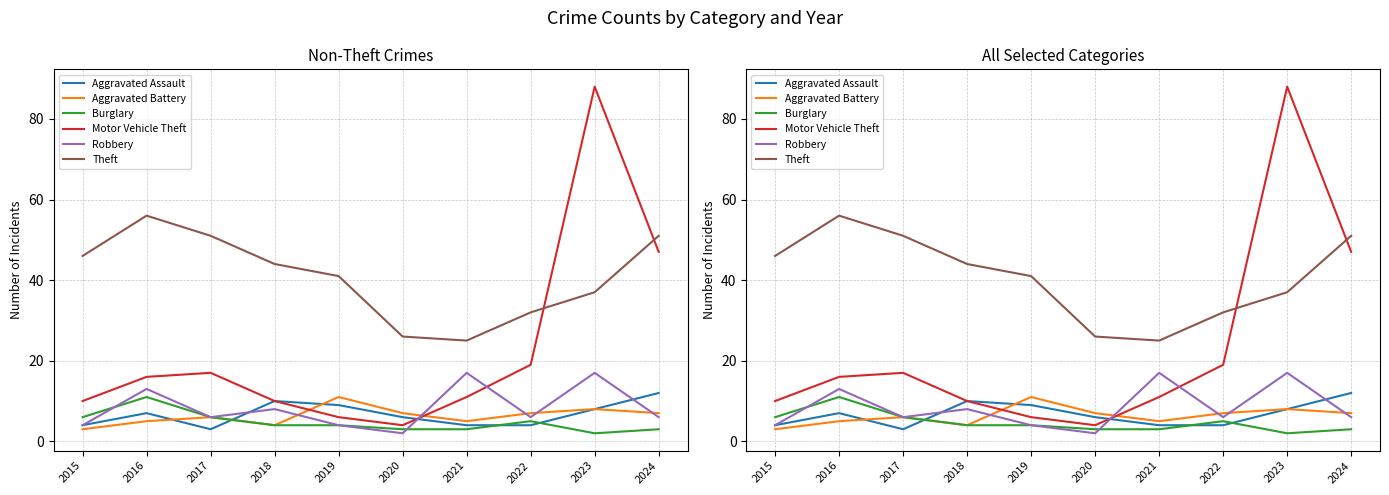

Which series has the largest range (max minus min)?

Motor Vehicle Theft